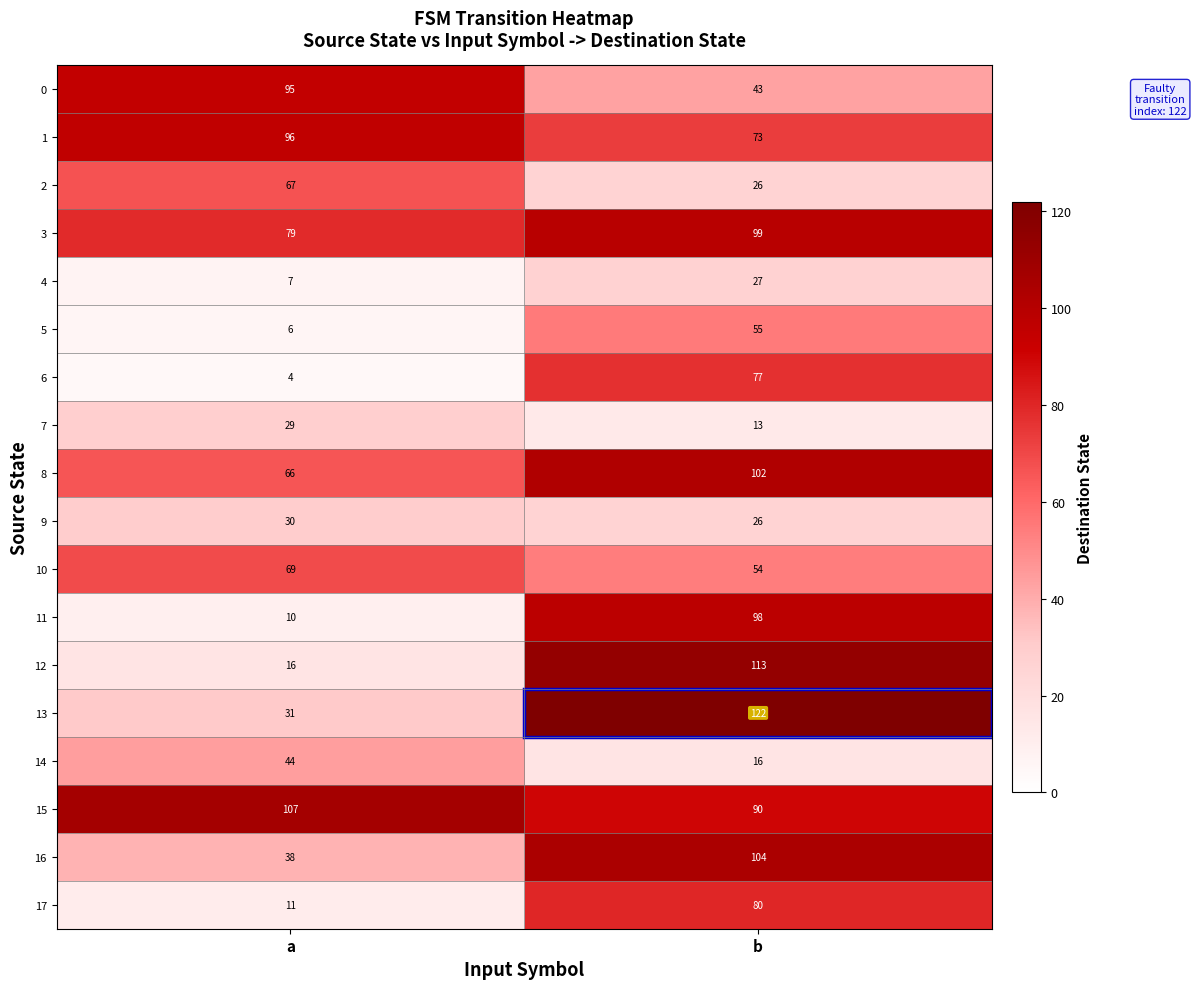

At a, list the series in order from largest to smallest.

15, 1, 0, 3, 10, 2, 8, 14, 16, 13, 9, 7, 12, 17, 11, 4, 5, 6